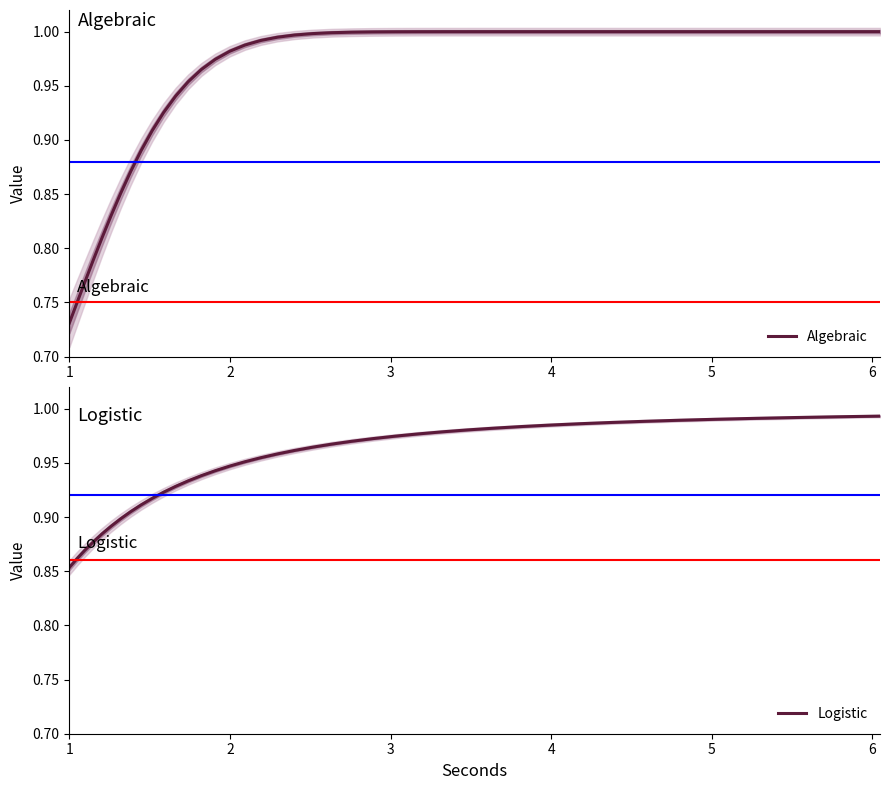

What is the difference between the second highest and minimum values in the Algebraic series?

0.3